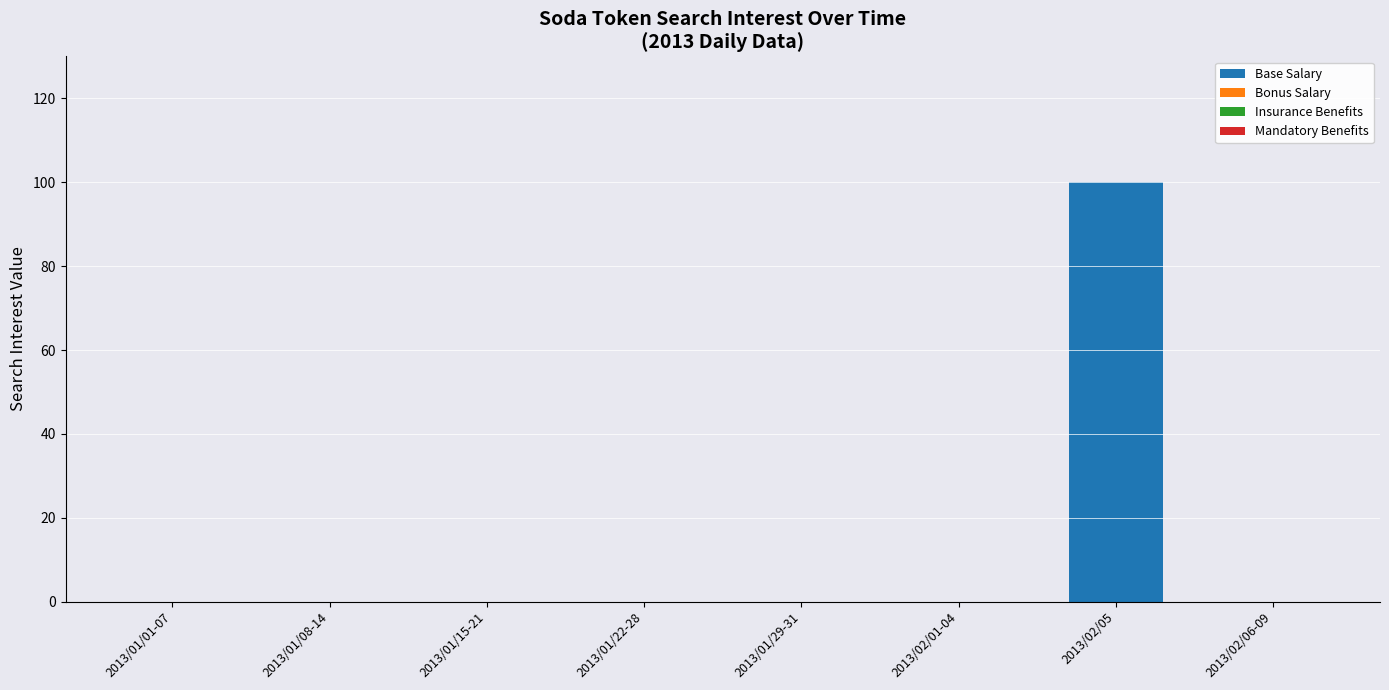

What is the greatest value displayed?

100